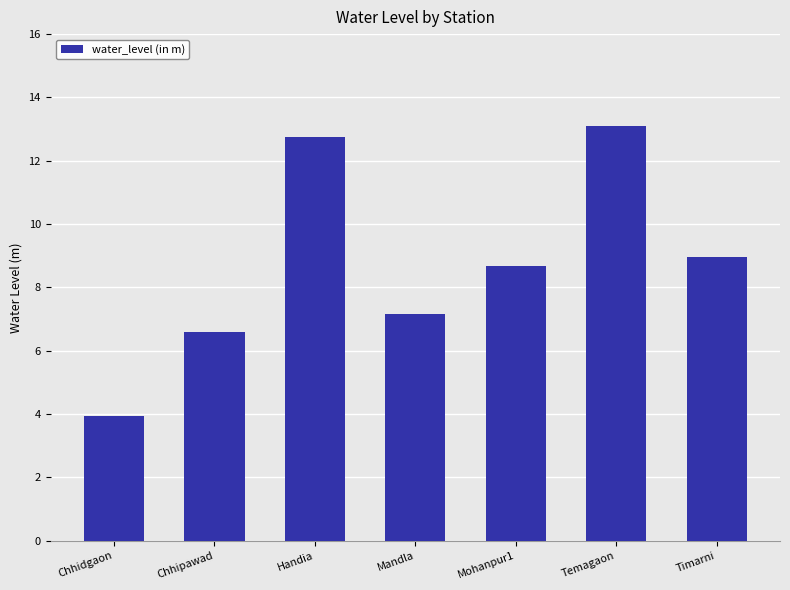

List the labels in order of value, largest first.

Temagaon, Handia, Timarni, Mohanpur1, Mandla, Chhipawad, Chhidgaon